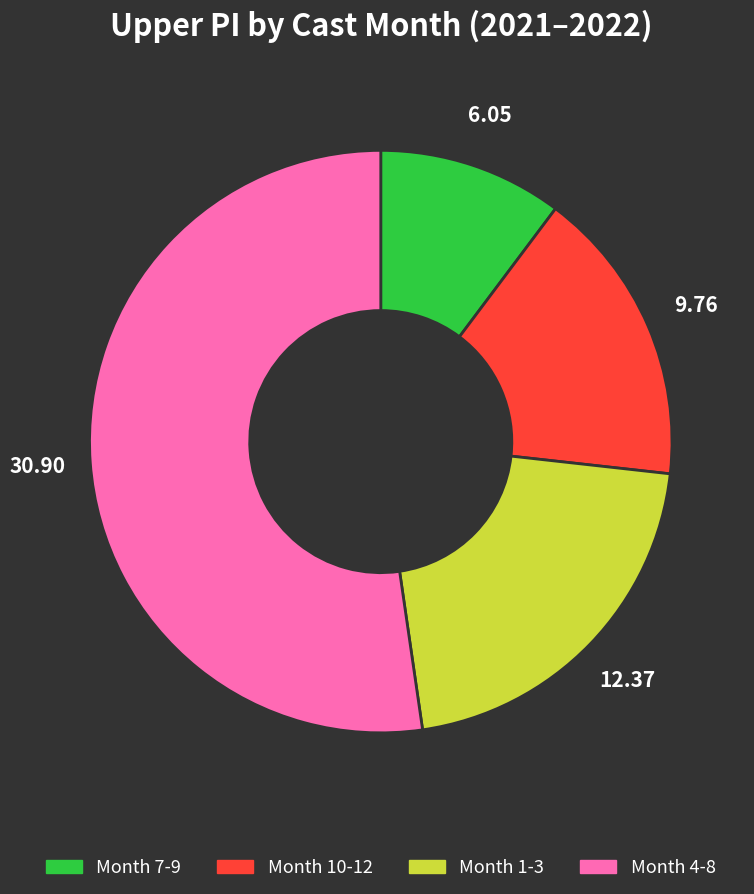

Count the number of slices in the pie.

4